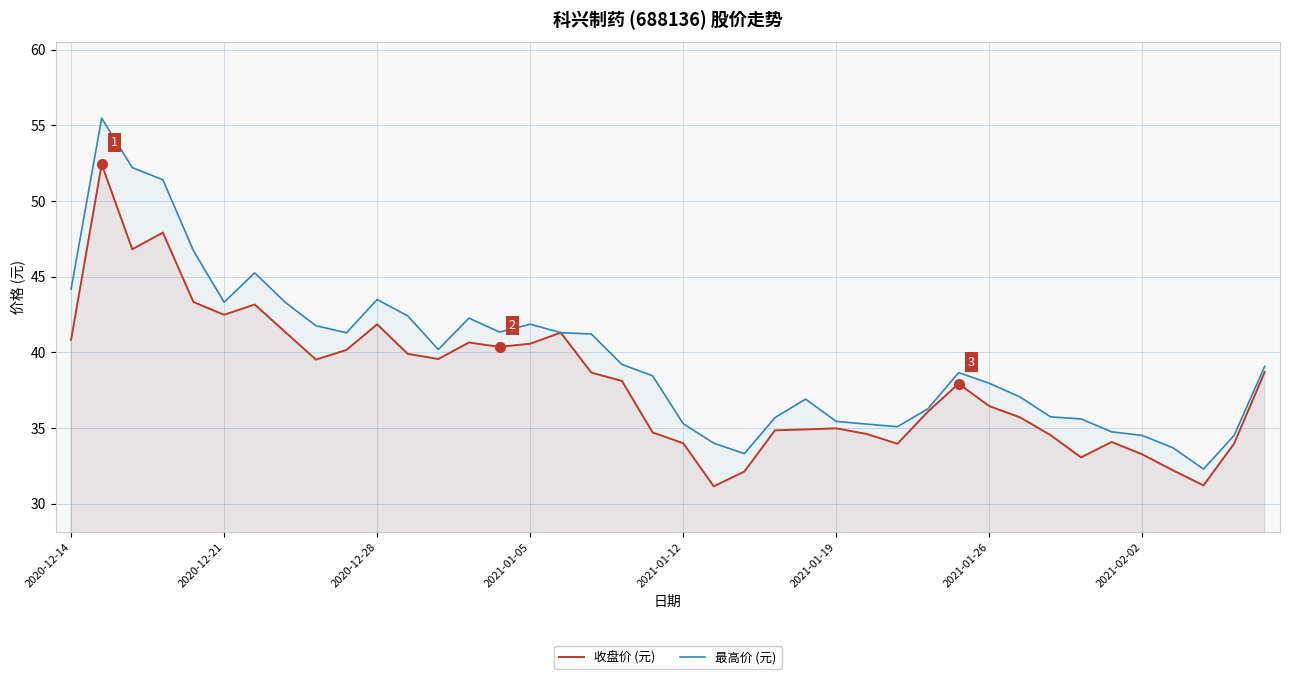

List the series in order of their overall mean, highest first.

最高价 (元), 收盘价 (元)